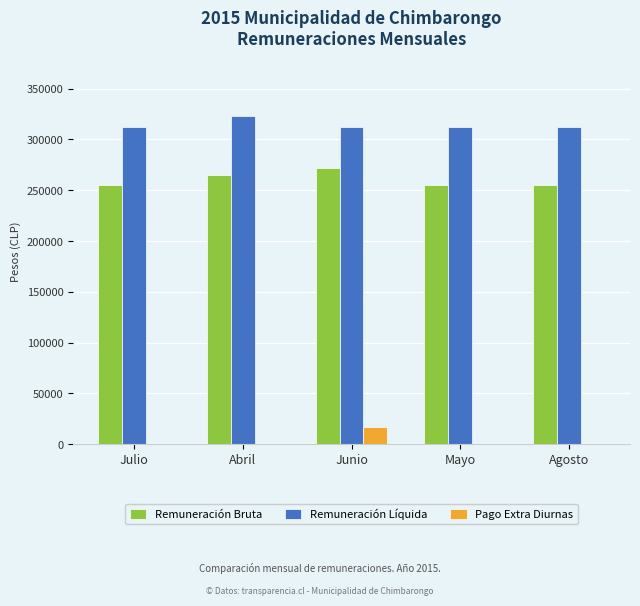

Is it true that Pago Extra Diurnas equals 0 at Abril?

True